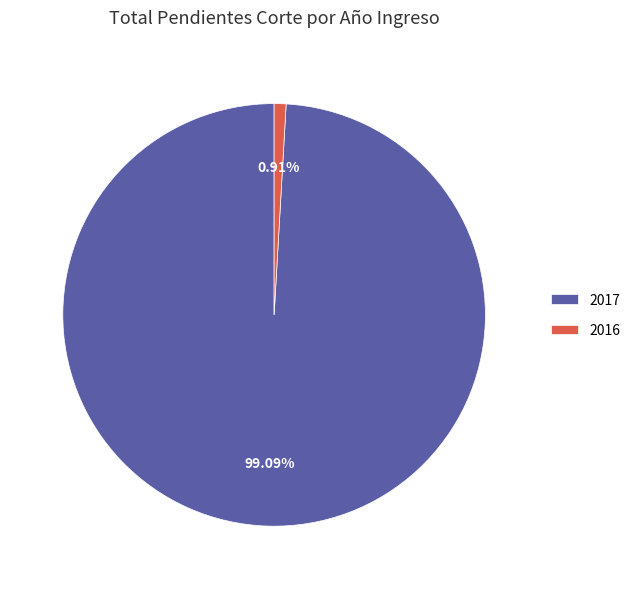

How many segments does this pie chart have?

2